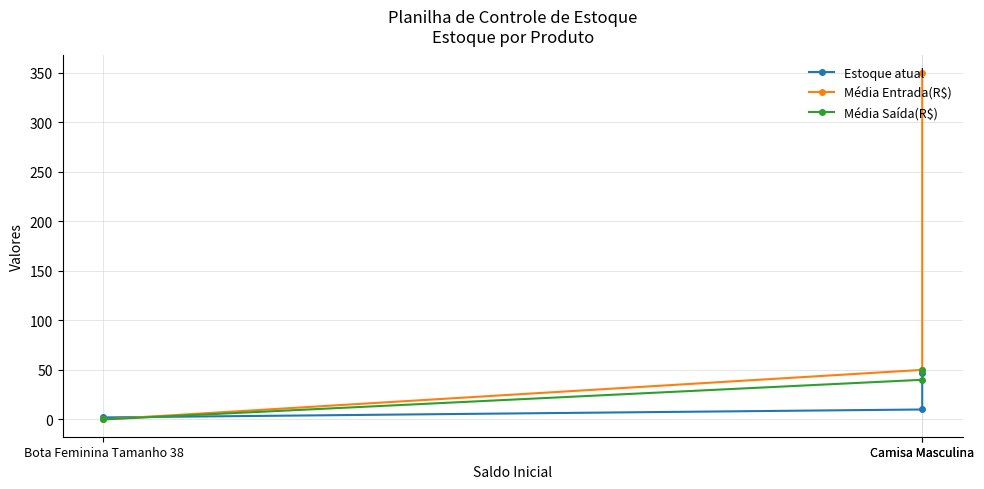

True or false: Média Entrada(R$) has a value of 199 at Camisa Masculina.

False